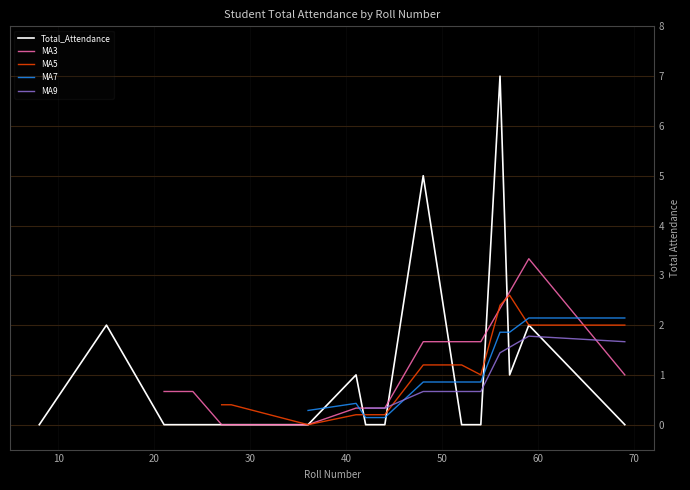

What is the average value?

1